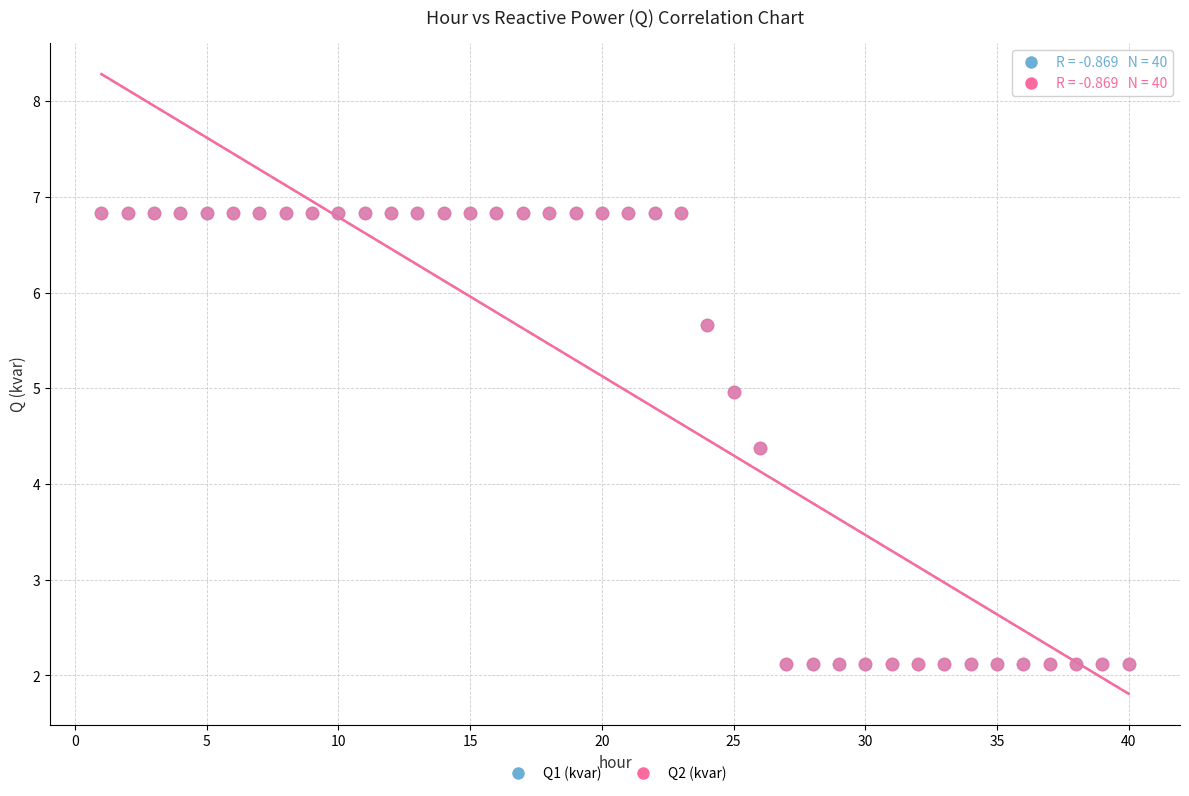

What are all the series names shown in the legend?

Q1 (kvar), Q2 (kvar)